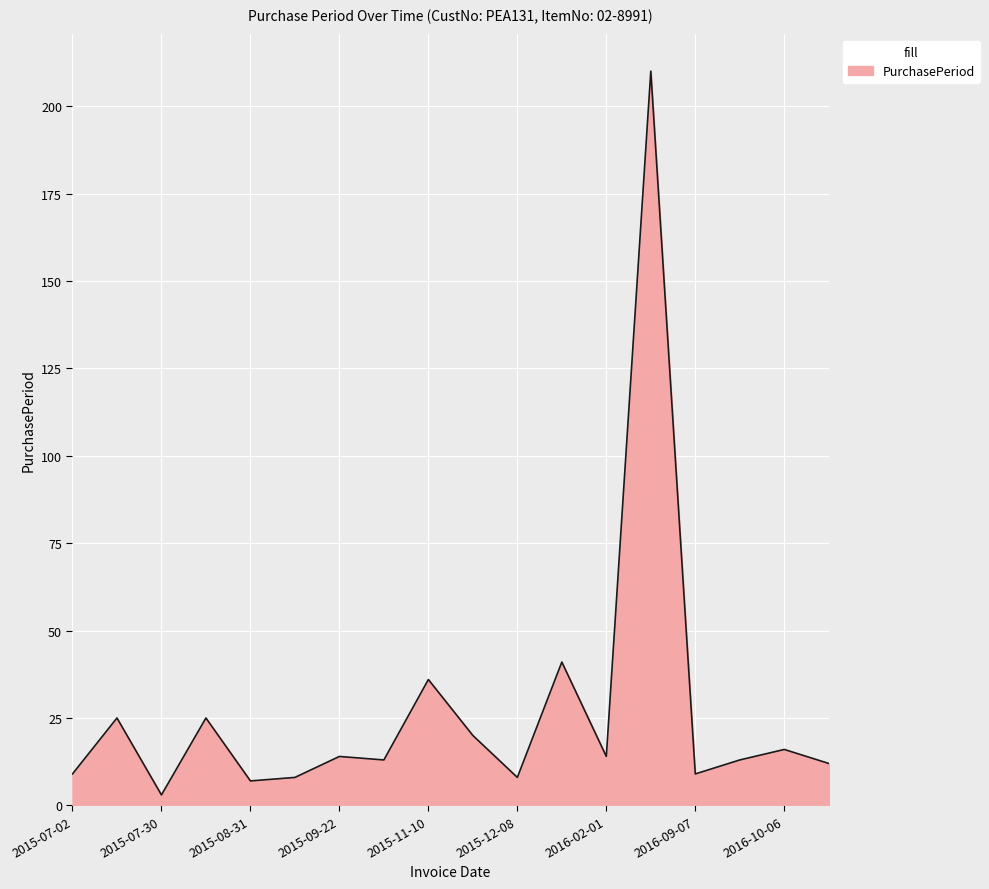

What is the greatest value displayed?

210